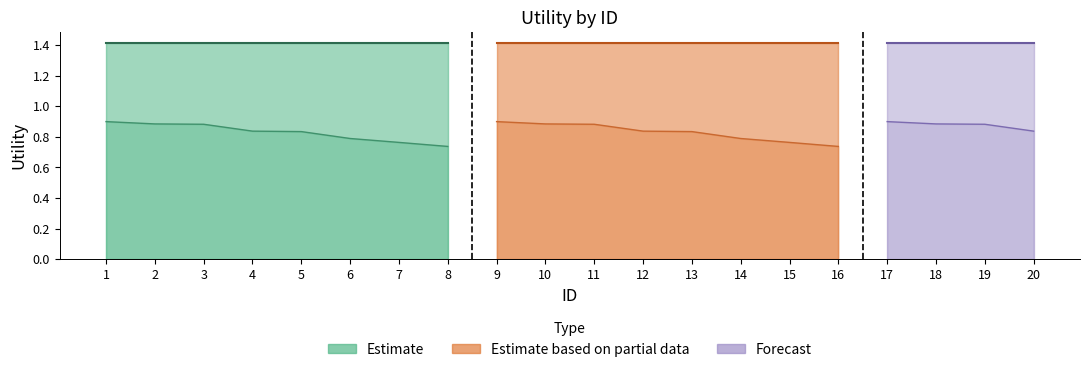

The readmitted series shows 1.4 at 7. True or false?

True